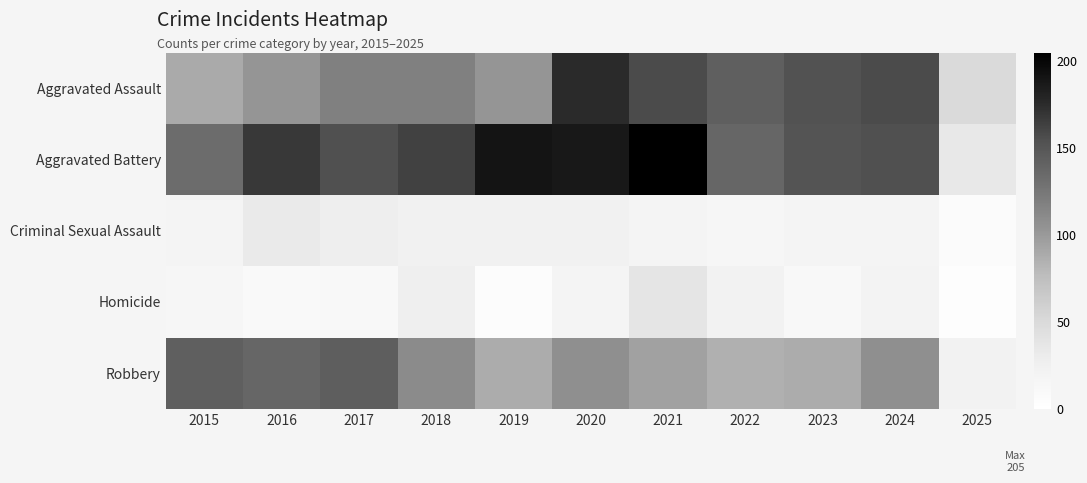

What is the smallest value displayed?

3